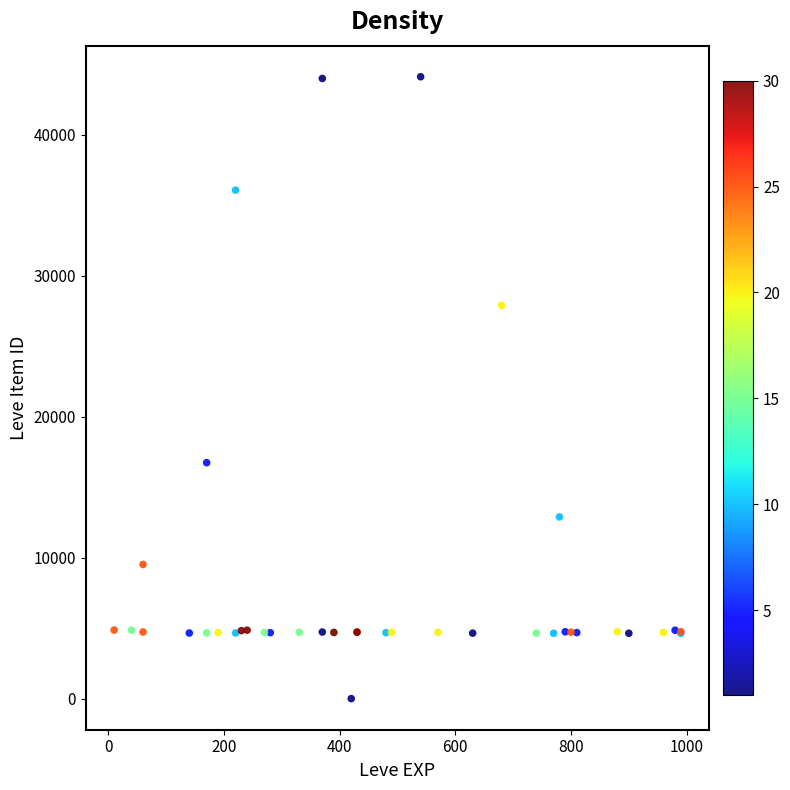

What Y value in the scatter plot is closest to 22050?

16734